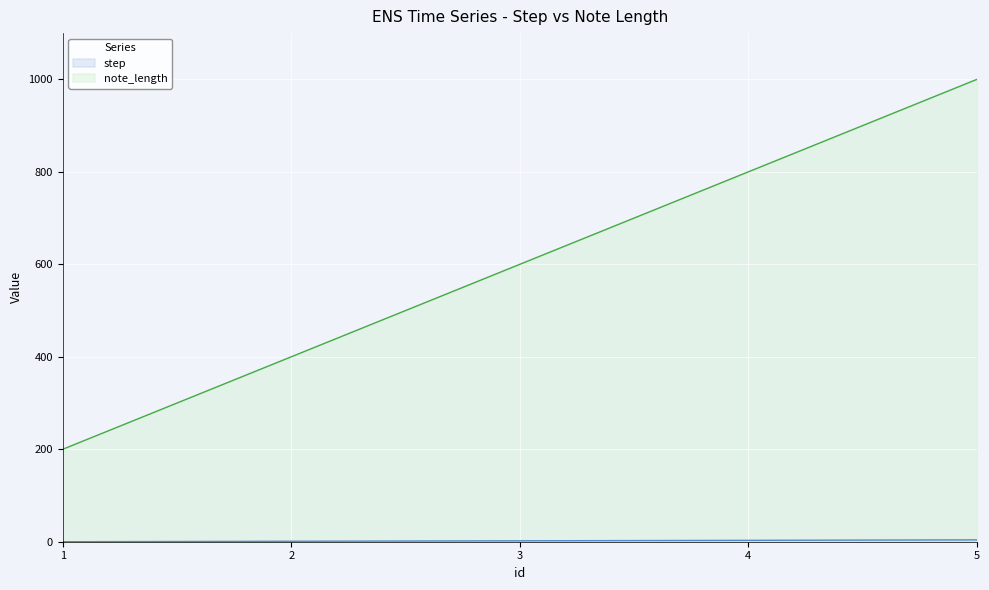

Count the step values in the range 1 to 3.

3